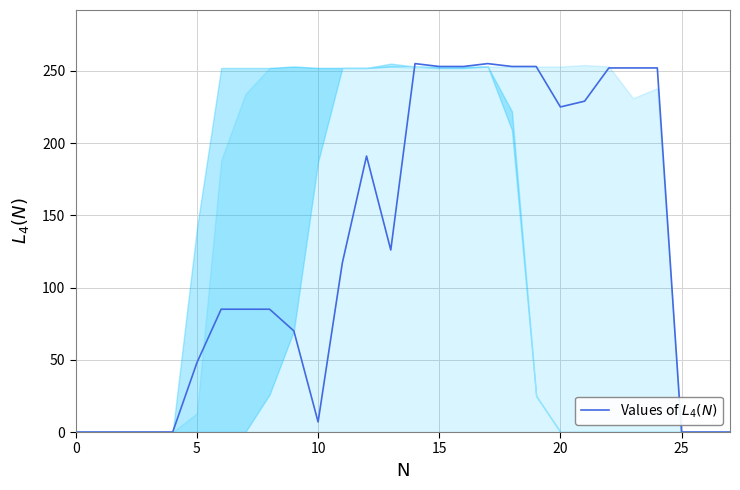

What is the maximum value shown in the chart?

255